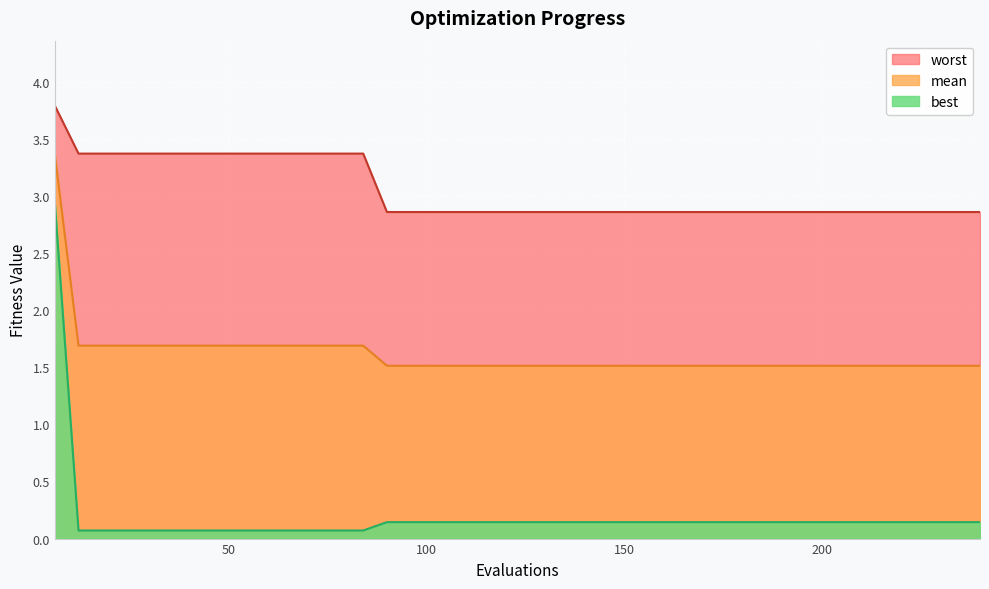

Rank the series by their average value, from lowest to highest.

best, mean, worst